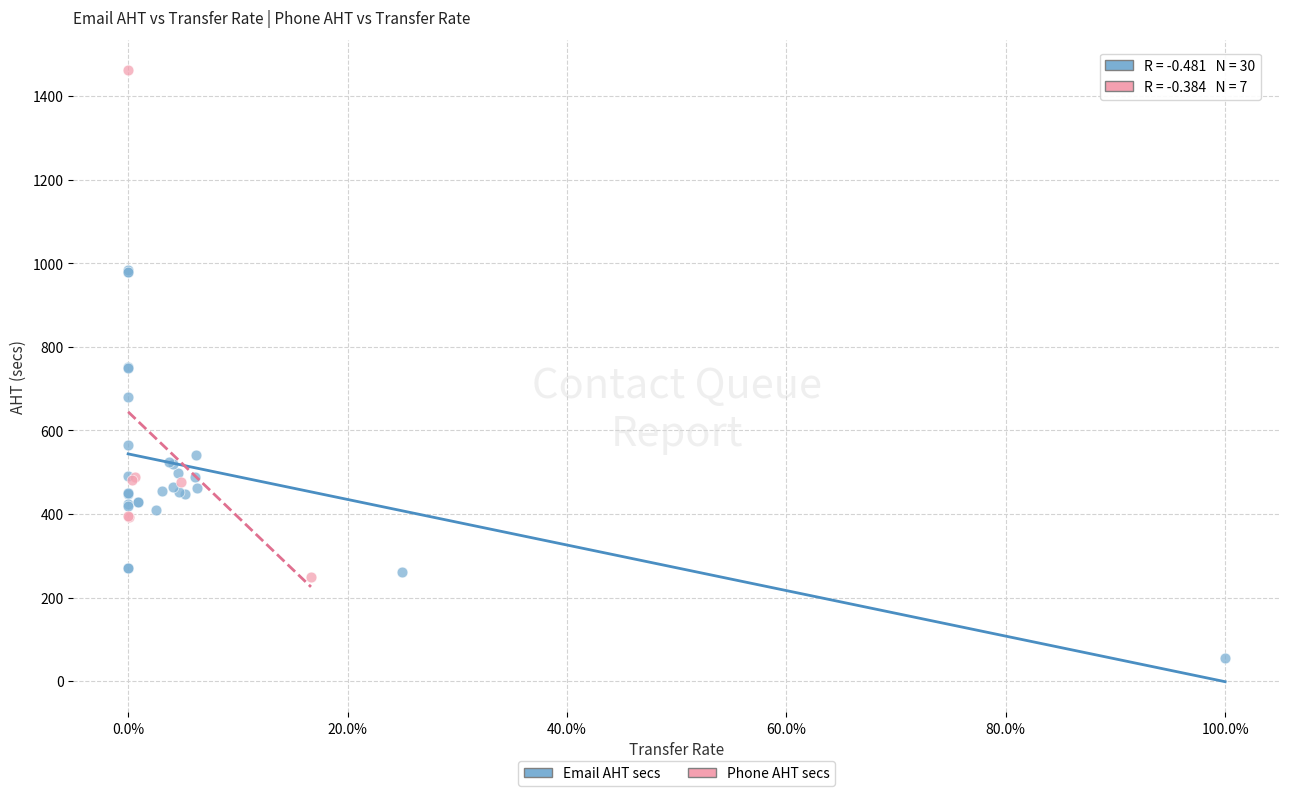

Which series contains the lowest Y value?

Email AHT secs